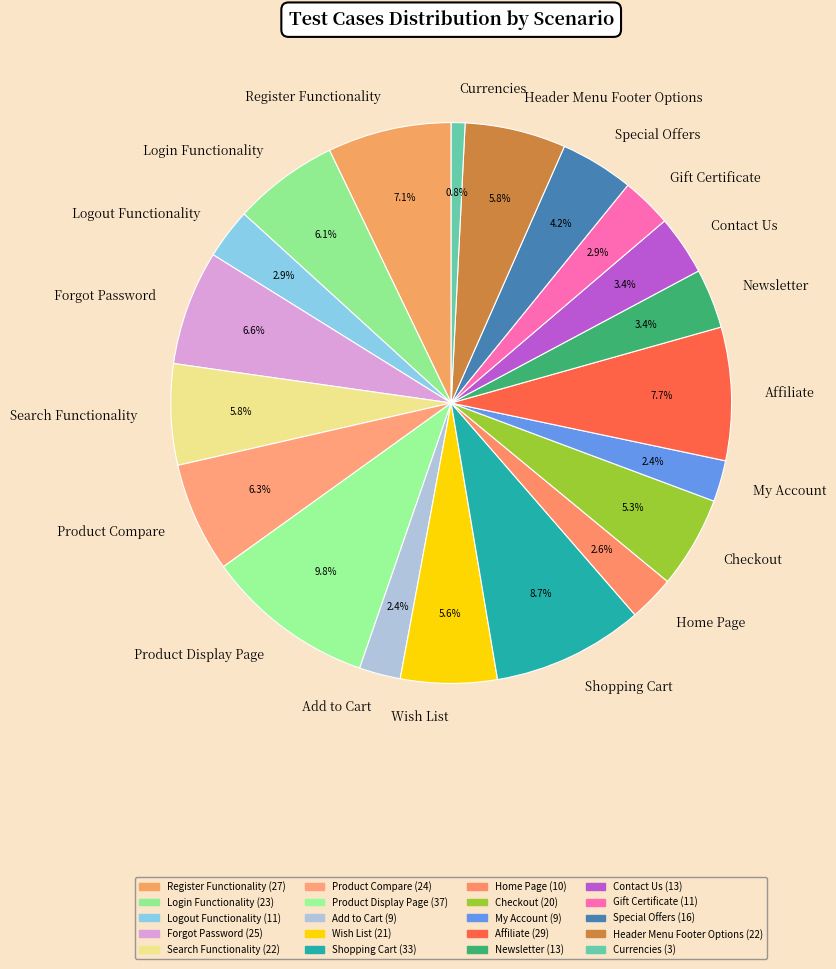

Does Home Page represent more than half of the total?

No